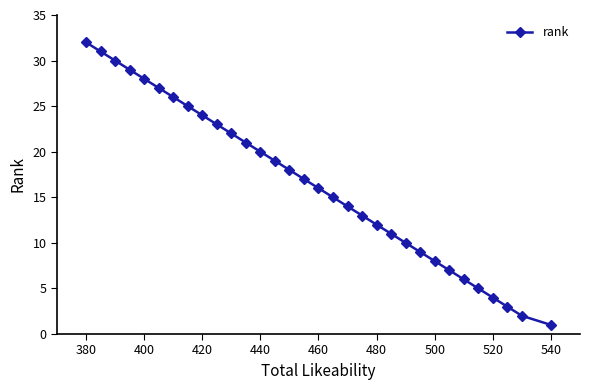

At which label does the data first exceed 17?

380